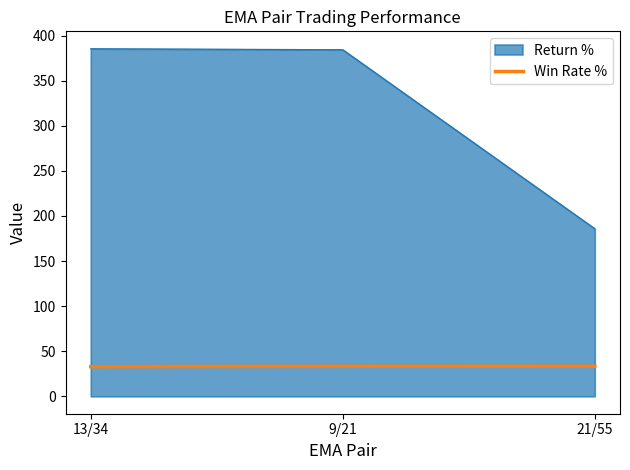

What is the smallest value displayed?

32.9